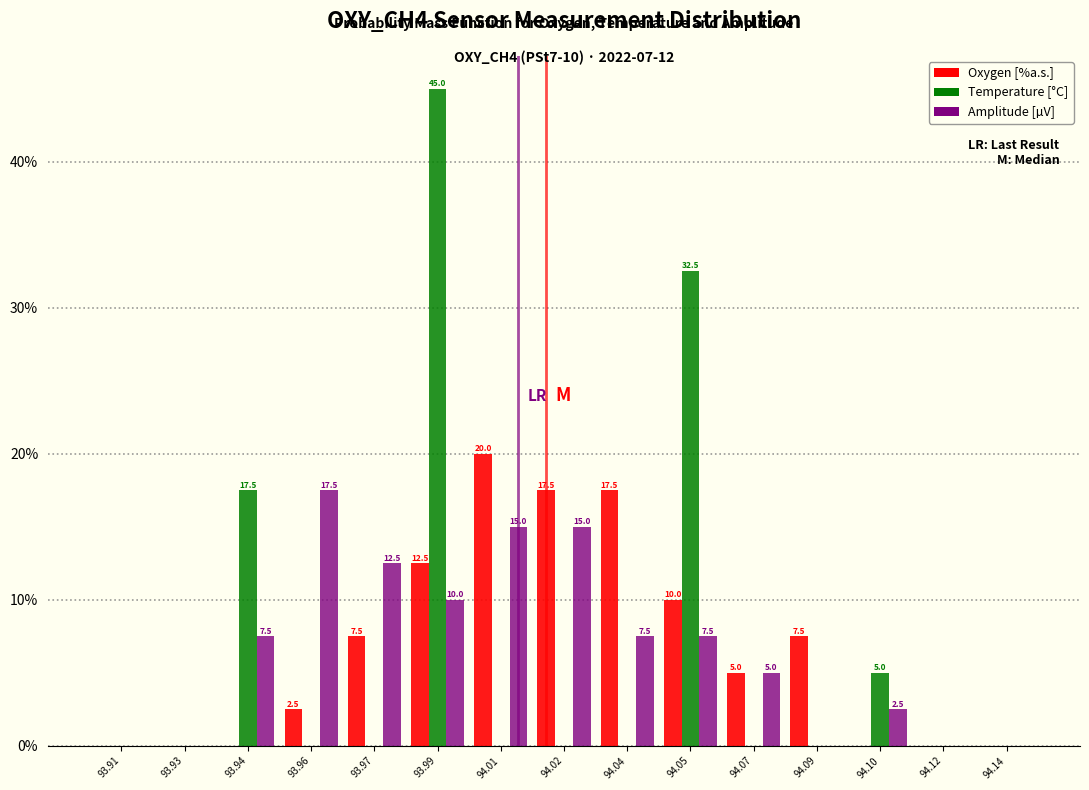

Reading left to right, extract all data points from this chart.

Oxygen [%a.s.]: 93.91=0.0	93.93=0.0	93.94=0.0	93.96=2.5	93.97=7.5	93.99=12.5	94.01=20.0	94.02=17.5	94.04=17.5	94.05=10.0	94.07=5.0	94.09=7.5	94.10=0.0	94.12=0.0	94.14=0.0
Temperature [°C]: 93.91=0.0	93.93=0.0	93.94=17.5	93.96=0.0	93.97=0.0	93.99=45.0	94.01=0.0	94.02=0.0	94.04=0.0	94.05=32.5	94.07=0.0	94.09=0.0	94.10=5.0	94.12=0.0	94.14=0.0
Amplitude [µV]: 93.91=0.0	93.93=0.0	93.94=7.5	93.96=17.5	93.97=12.5	93.99=10.0	94.01=15.0	94.02=15.0	94.04=7.5	94.05=7.5	94.07=5.0	94.09=0.0	94.10=2.5	94.12=0.0	94.14=0.0